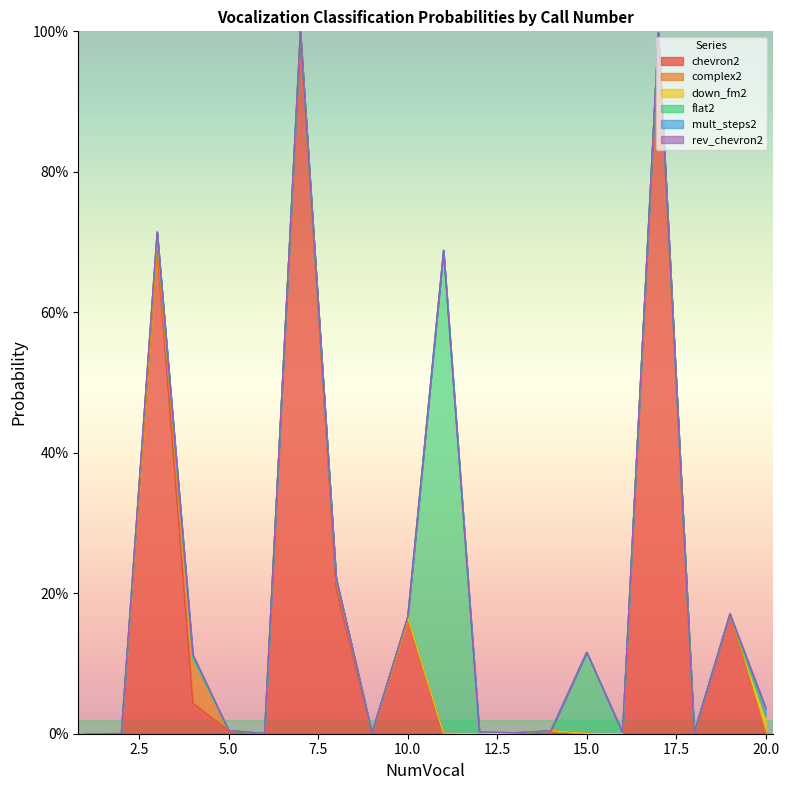

True or false: chevron2 and complex2 intersect in this chart.

True